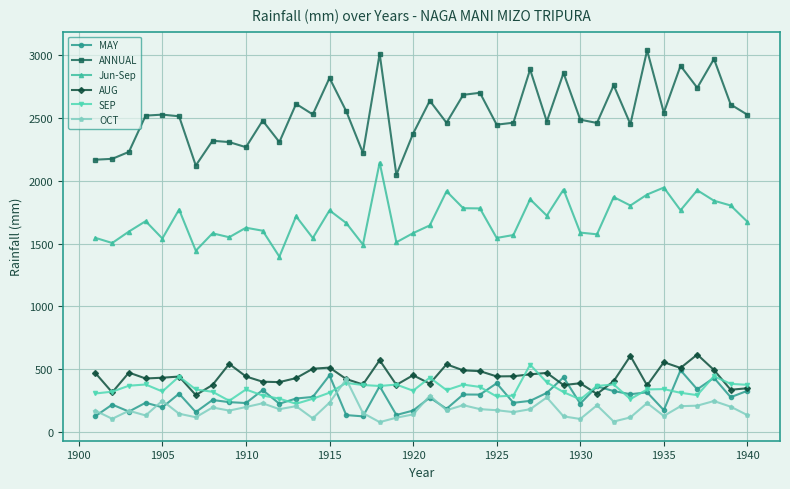

Which series has the widest spread of values?

ANNUAL